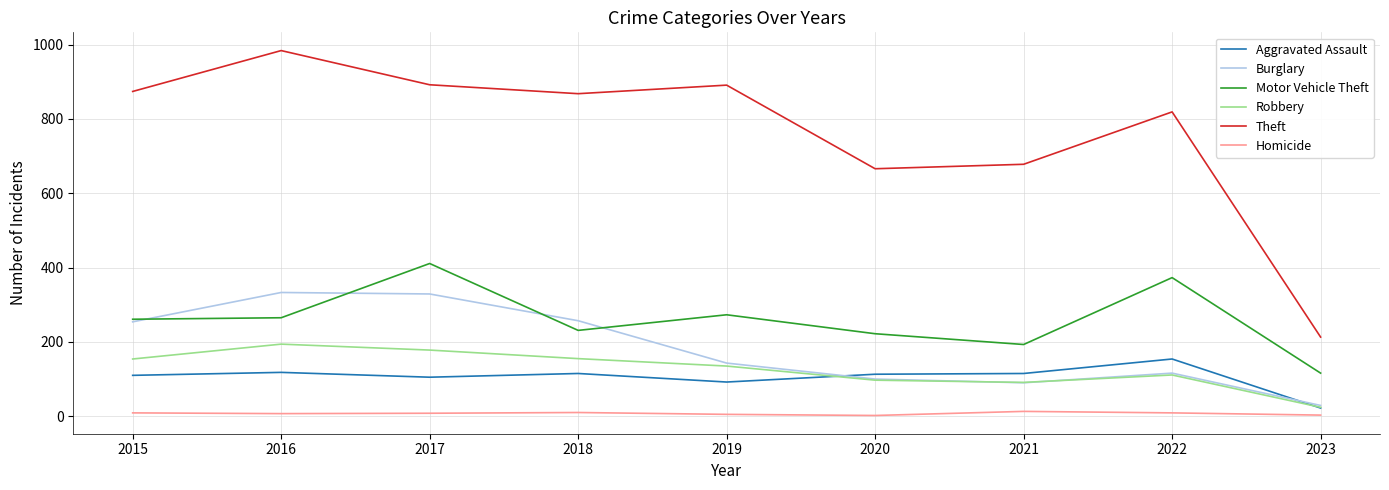

What is the greatest value displayed?

984